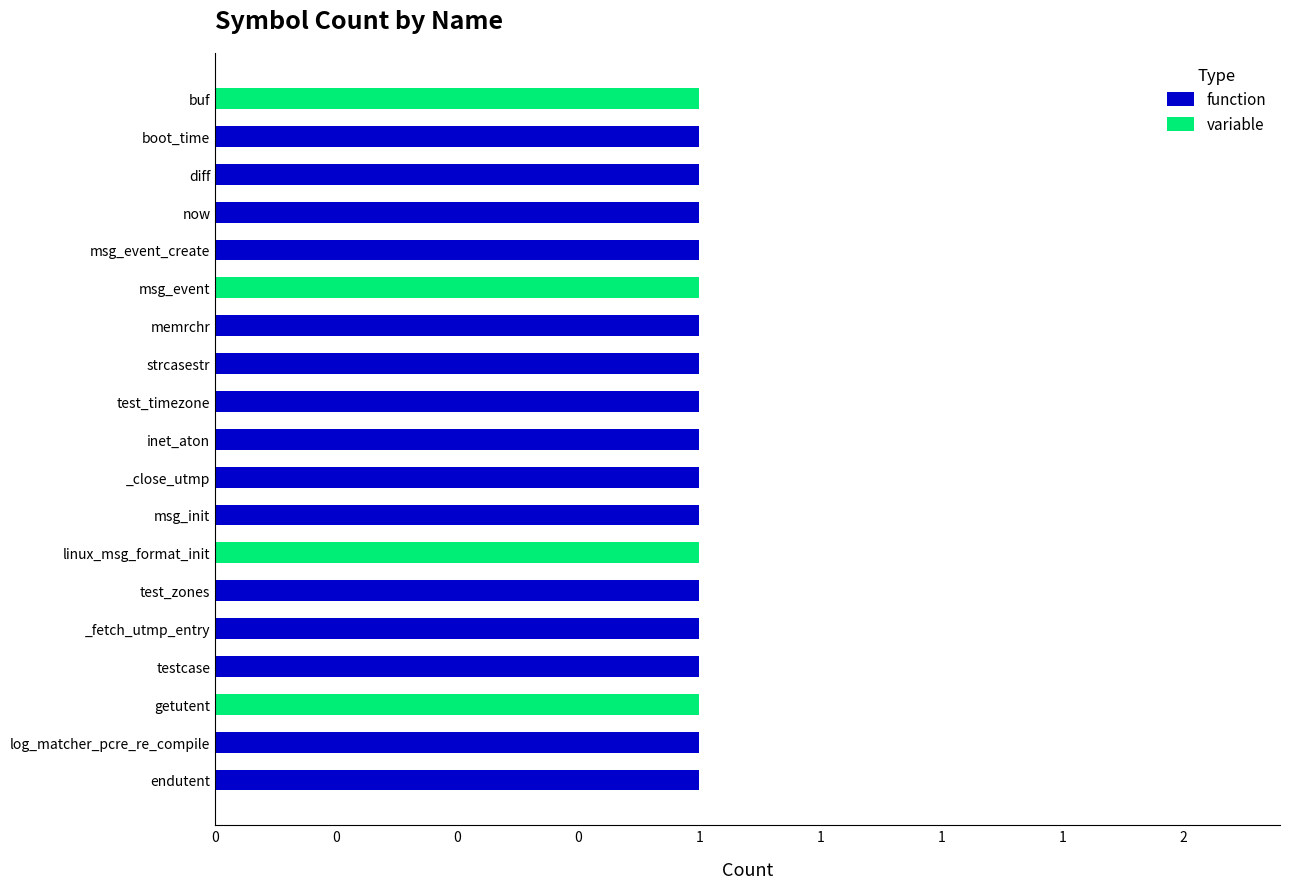

What are all the series names shown in the legend?

function, variable